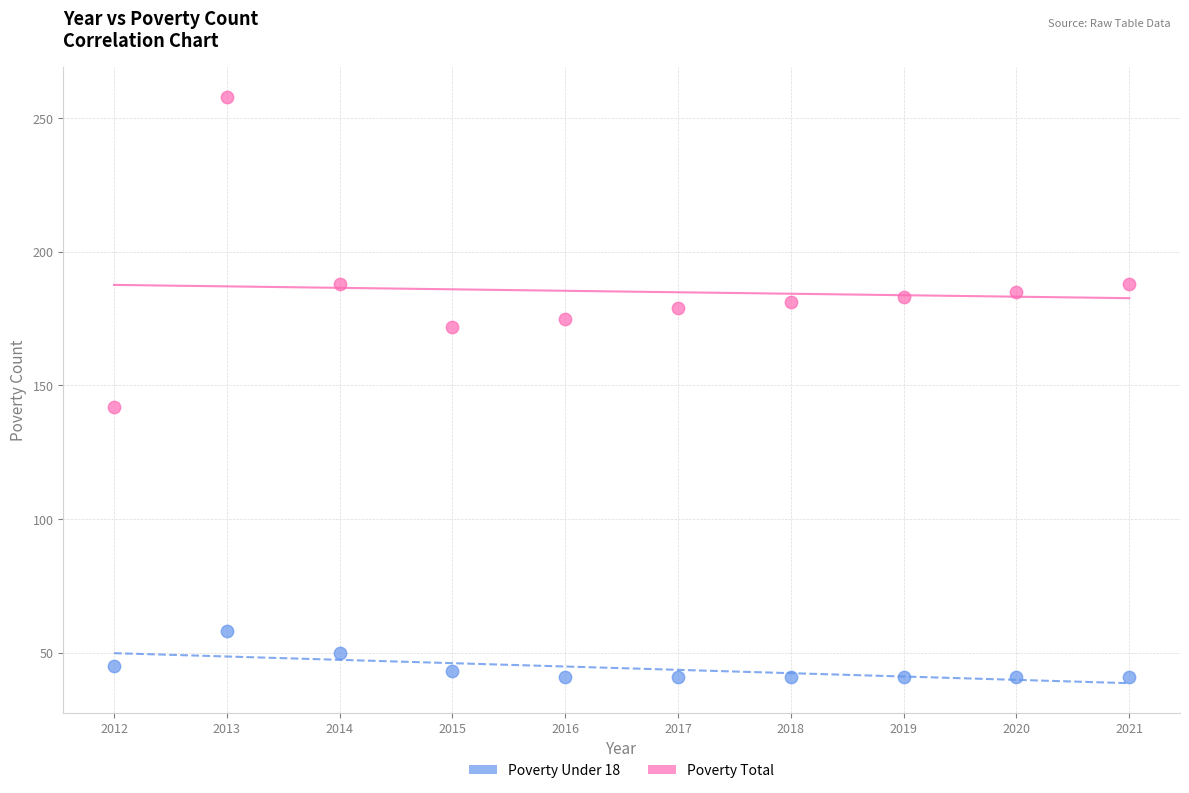

Across all series, what Y value is closest to 149?

142